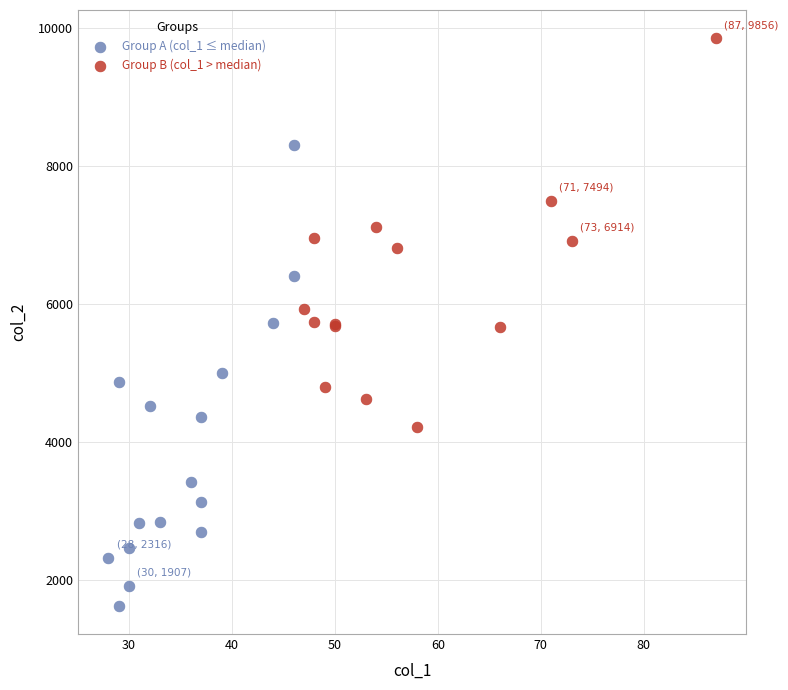

Which series has the largest Y range (max minus min)?

Group A (col_1 ≤ median)